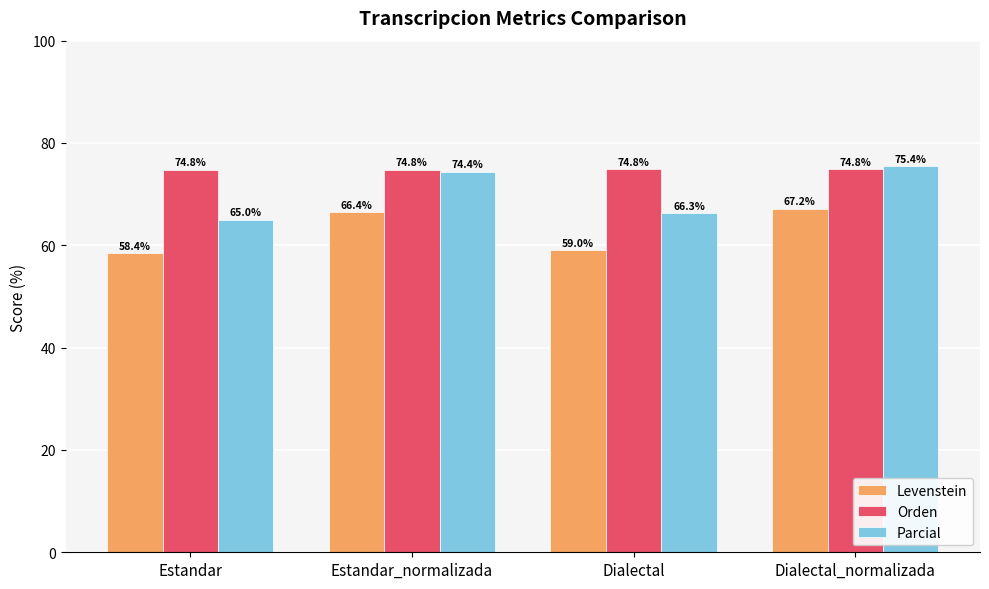

At how many categories does at least one series exceed 63?

4